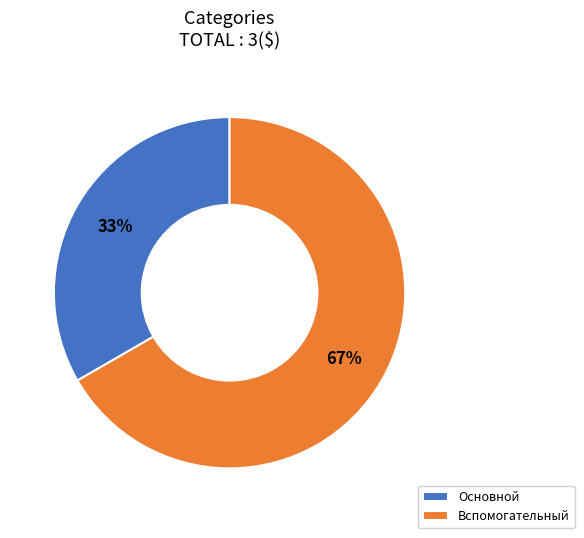

To the nearest percent, what is the average slice percentage?

50%